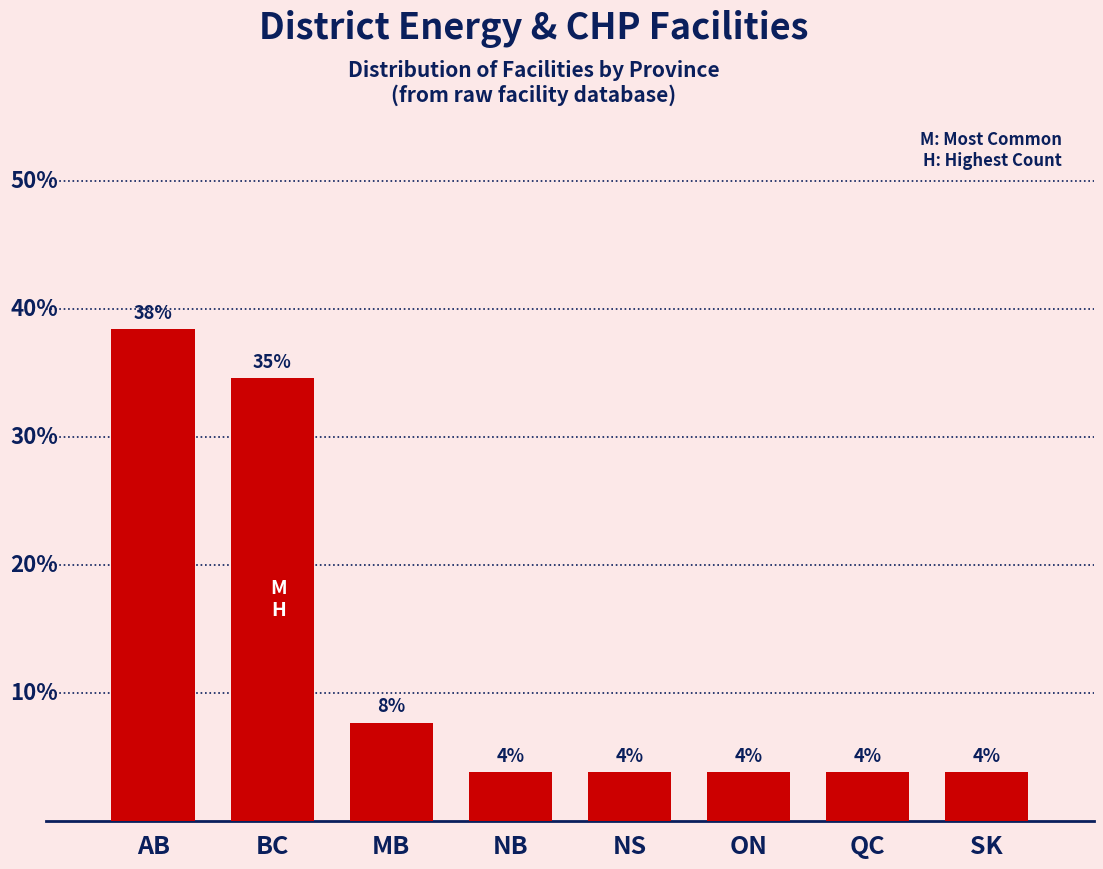

Are the bars horizontal?

No